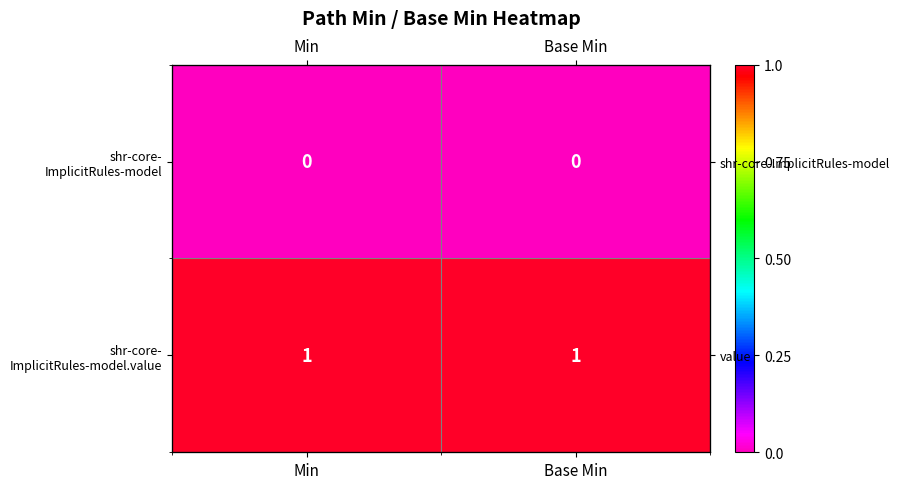

At which category is the sum across all series the highest?

Min